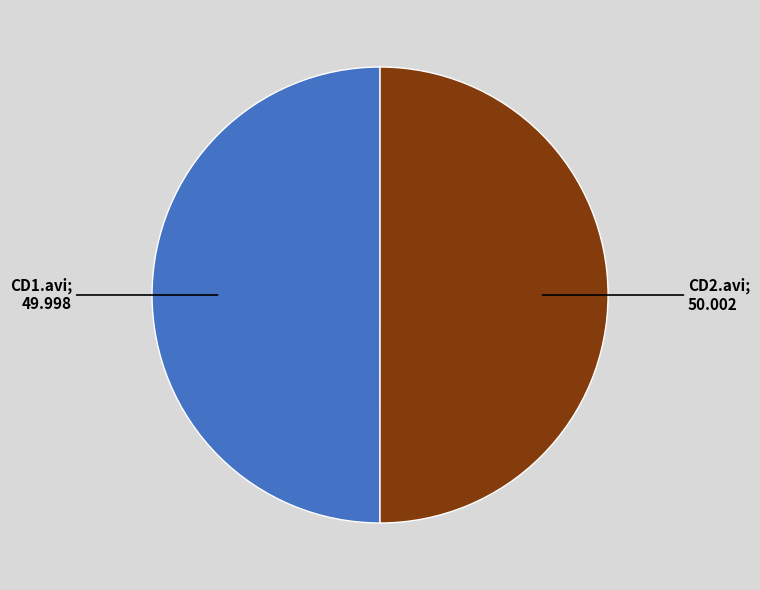

Count the number of slices in the pie.

2